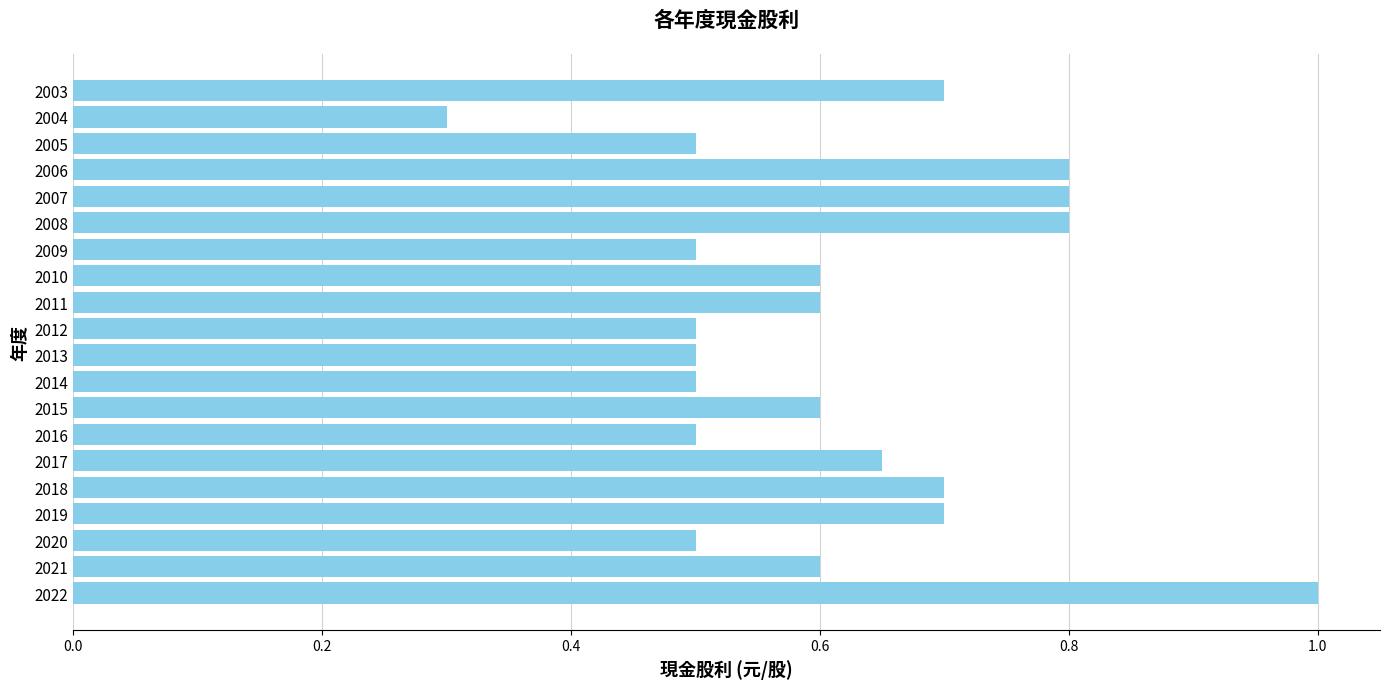

Where is the data nearest to the value 0?

2004